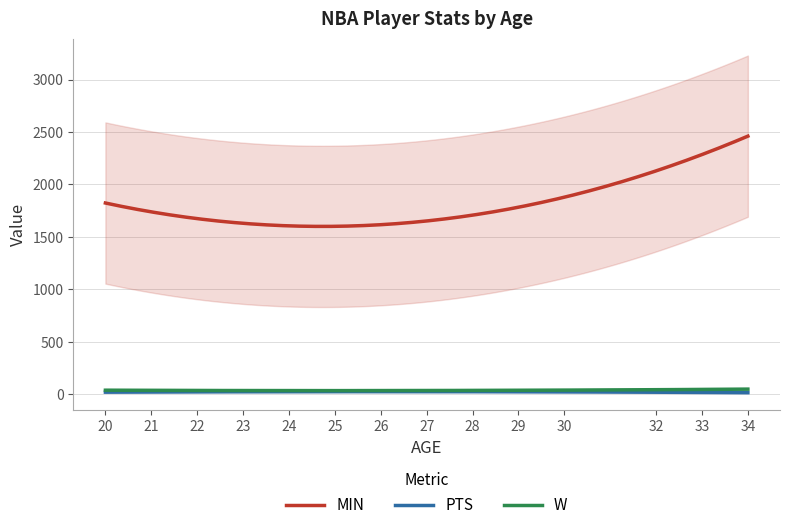

True or false: PTS and MIN cross at least once.

False